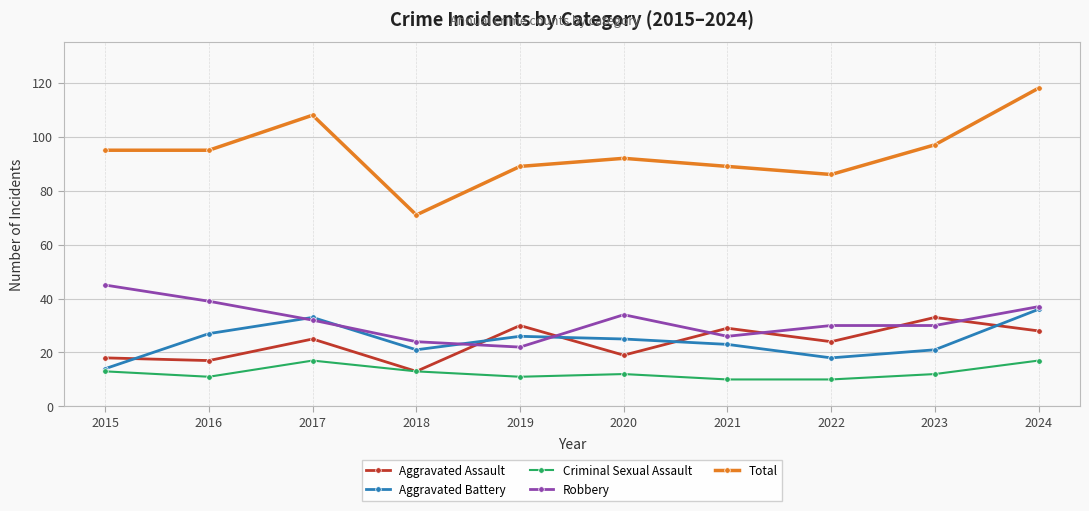

What is the sum of all Aggravated Battery values?

244